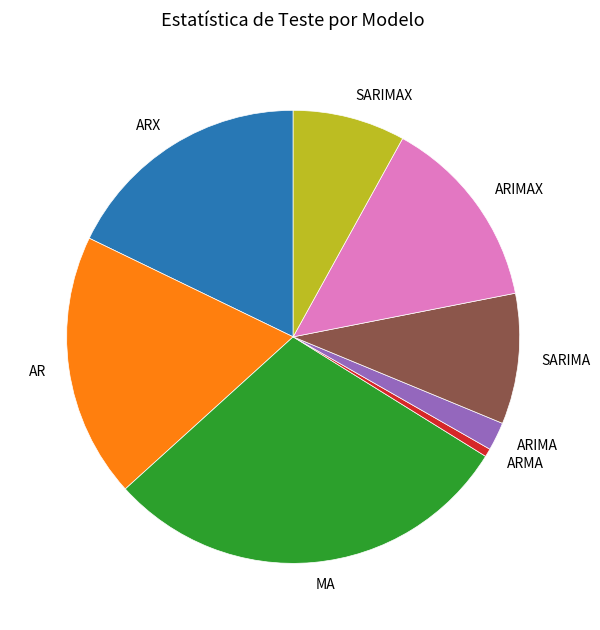

Combined, do SARIMAX and MA account for over 50%?

No